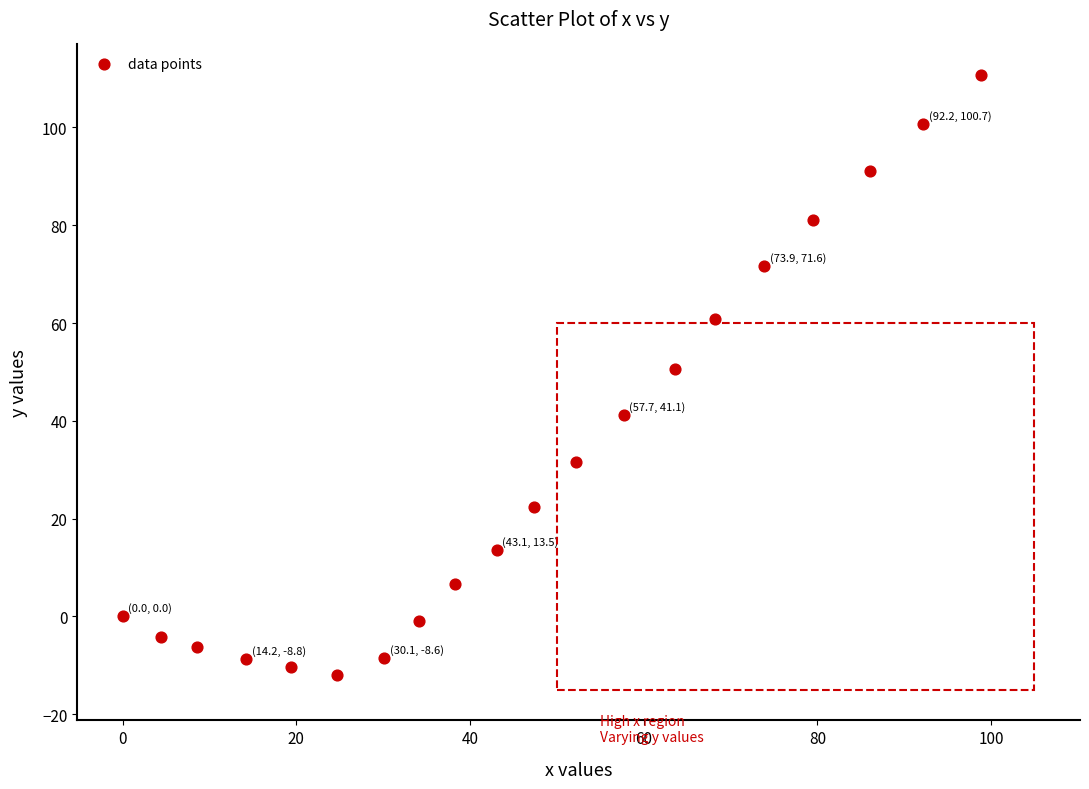

What Y value in the scatter plot is closest to 49?

50.6